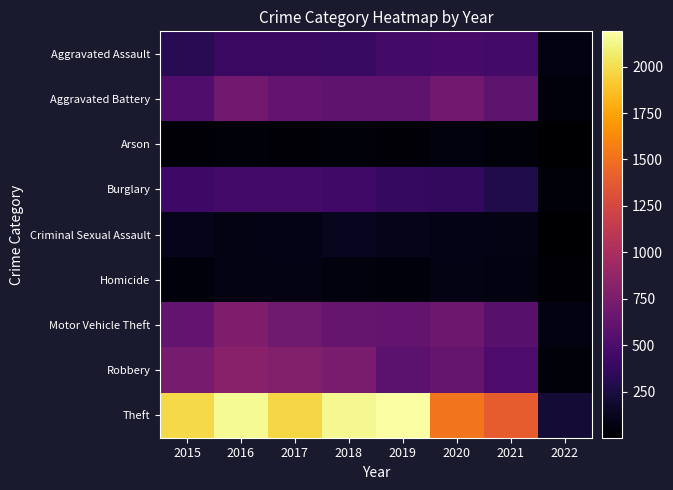

What is the smallest value displayed?

2